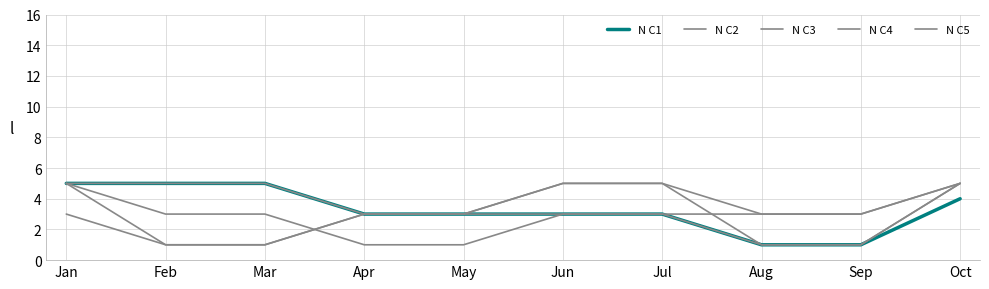

At Oct, list the series in order from smallest to largest.

N C1, N C2, N C3, N C4, N C5